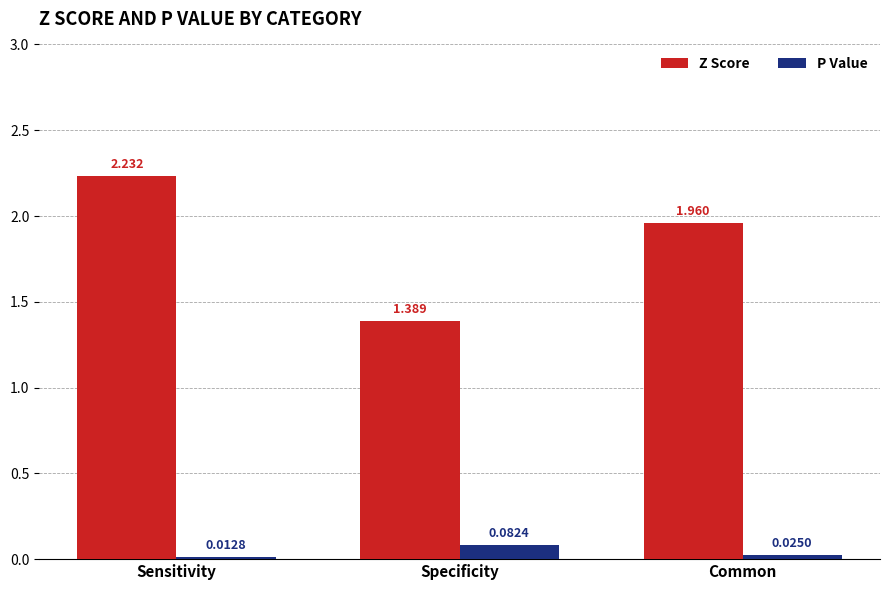

What is the sum of all Z Score values?

5.6